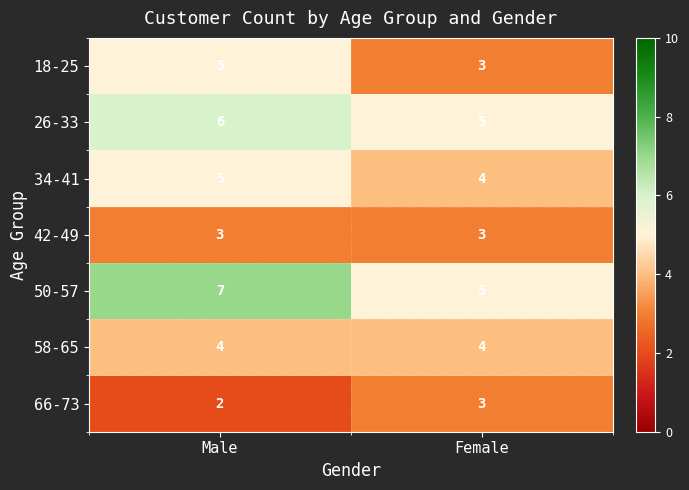

What is the average value of the 18-25 series?

4